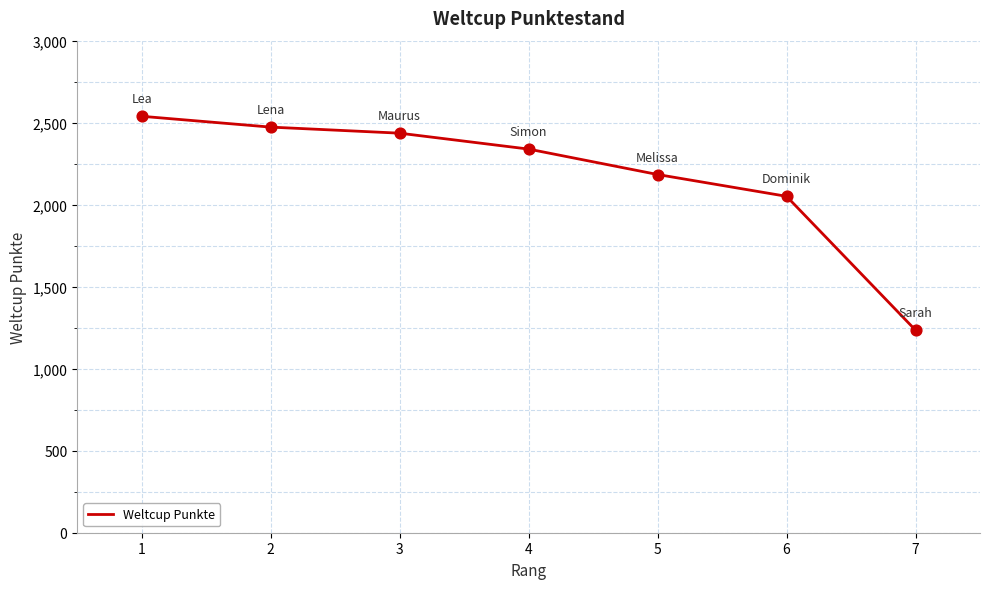

What is the change in value from 2 to 4?

-134